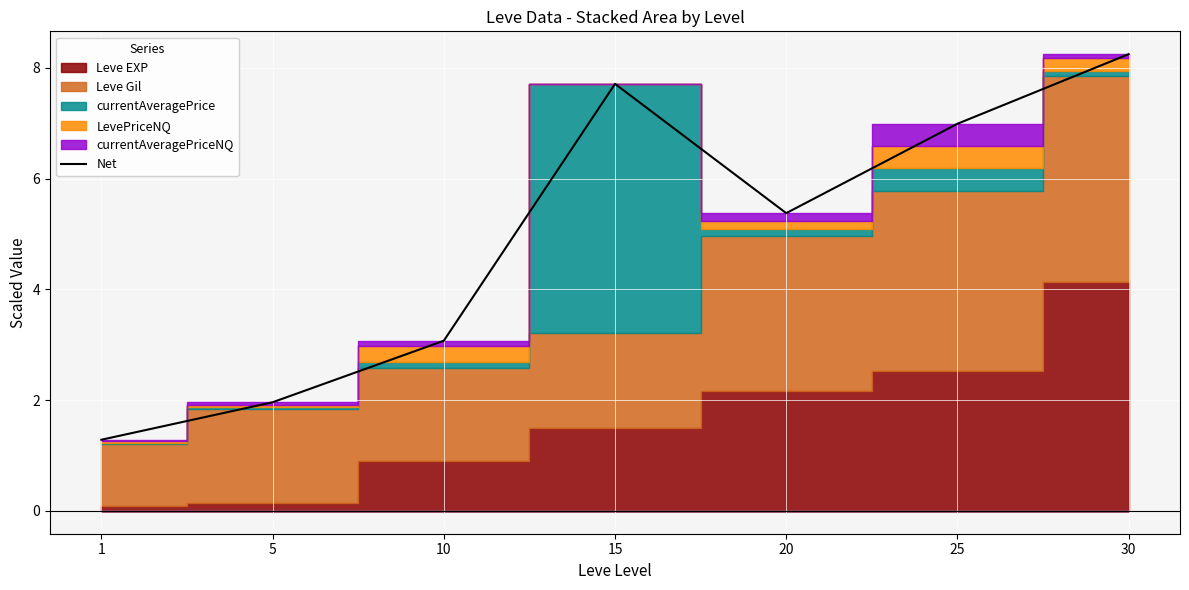

At which category does the data reach its first local peak?

15